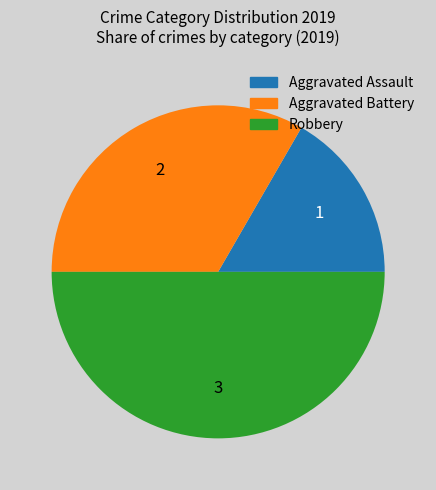

Between Aggravated Assault and Aggravated Battery, which is larger?

Aggravated Battery